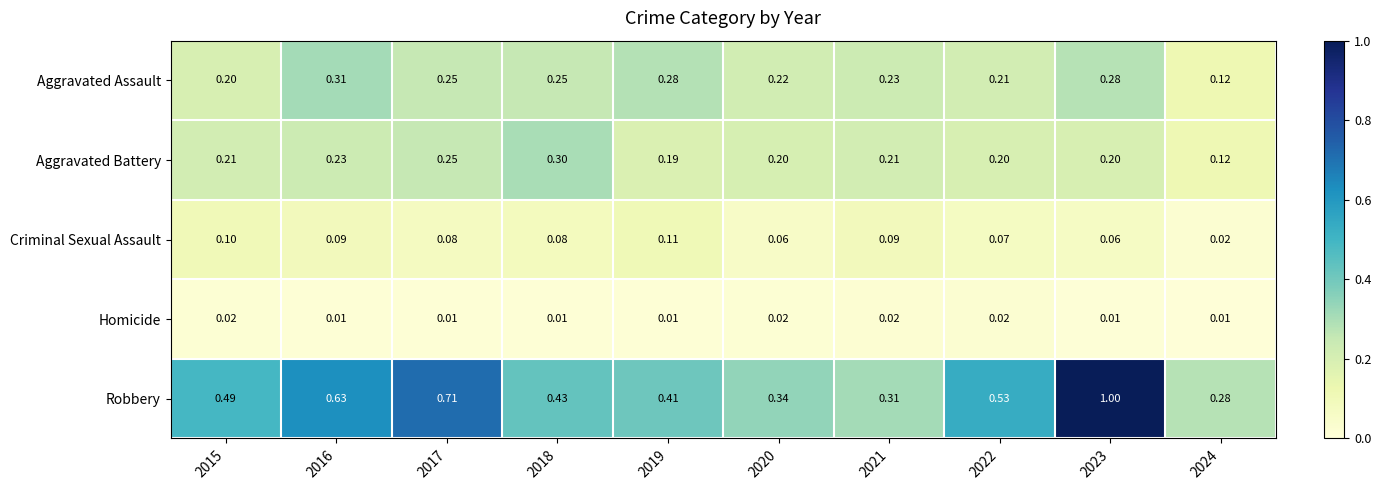

Is the value of Aggravated Assault at 2018 greater than the value of Aggravated Battery at 2024?

Yes